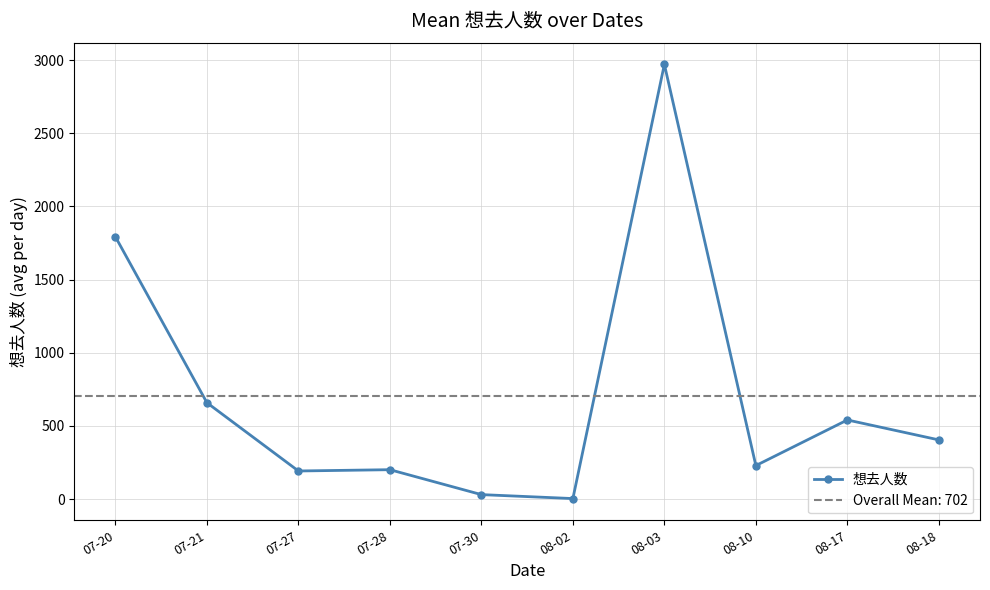

Count the number of categories in the chart.

10